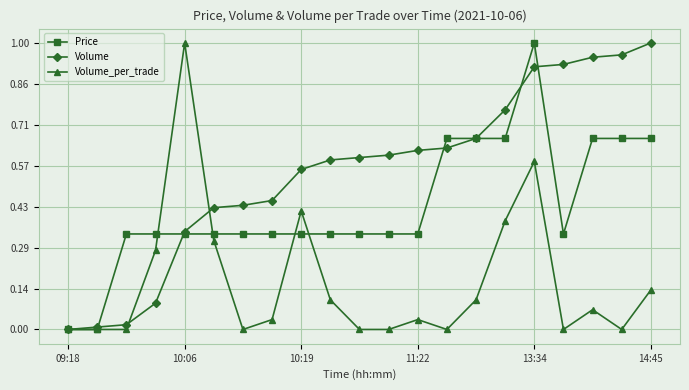

What are all the series names shown in the legend?

Price, Volume, Volume_per_trade